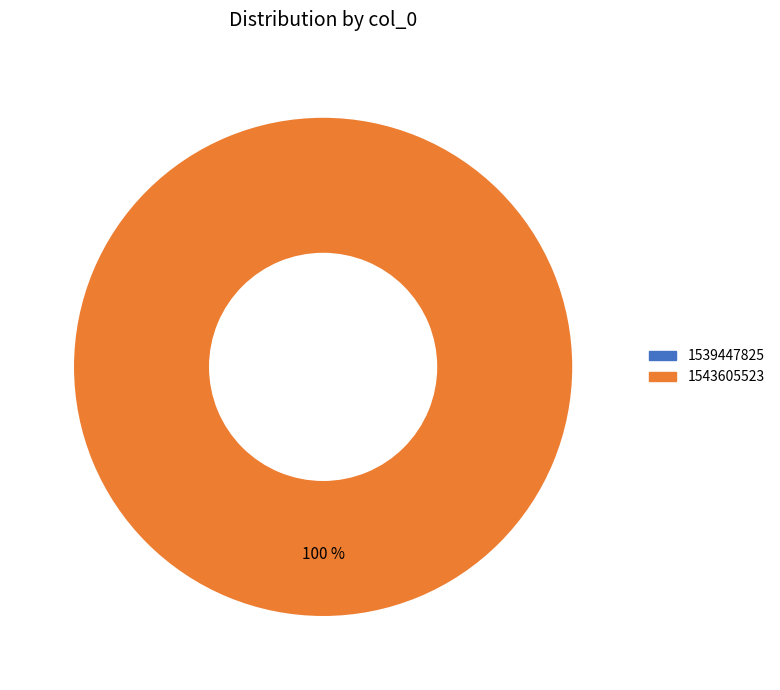

Is there a majority slice in this chart?

Yes